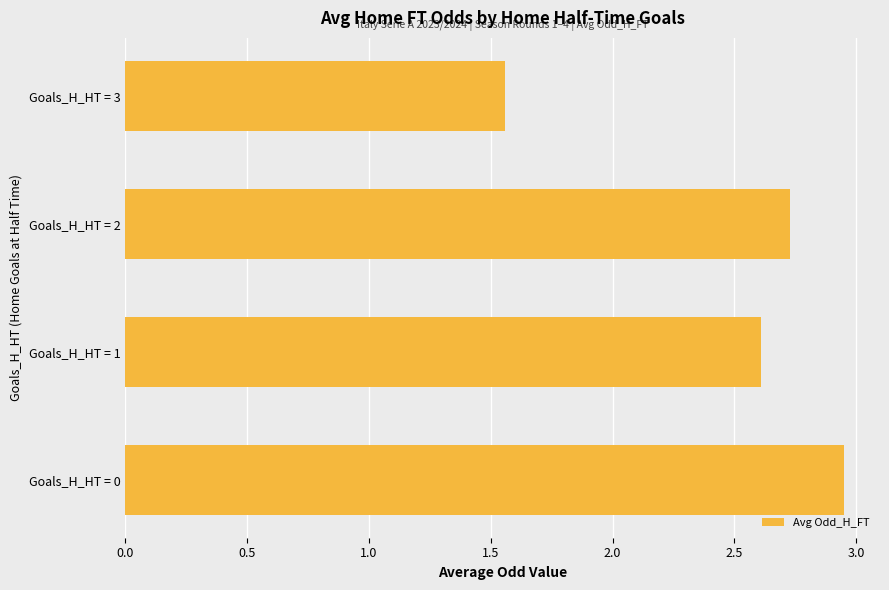

Which category has the highest value across all series?

Goals_H_HT = 0